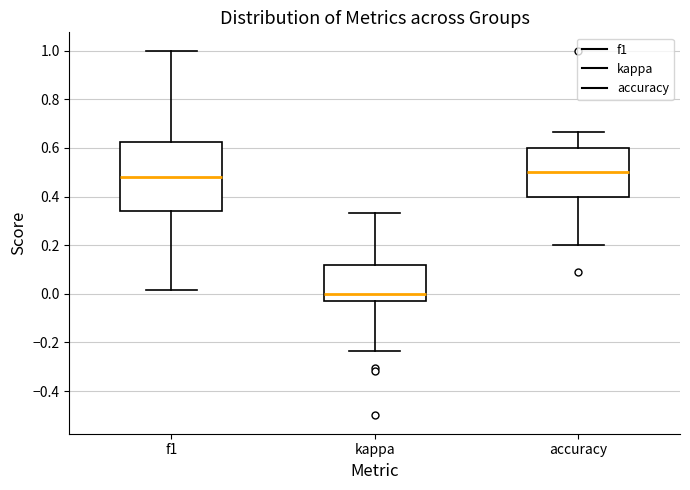

Where does the lower whisker of the box for accuracy end on the y-axis? The values are not printed on the chart, so give them approximately, as read against the axis.

0.20